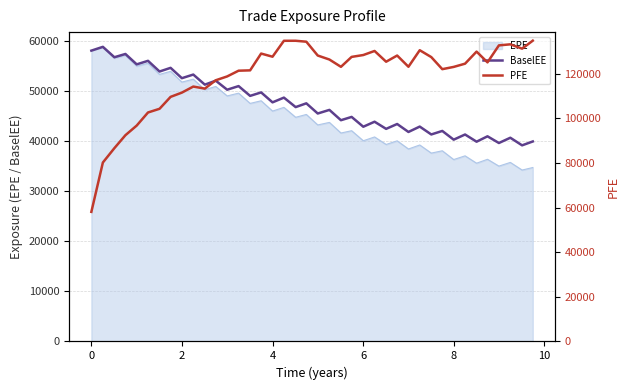

What is the highest value of the EPE series?

58716.4